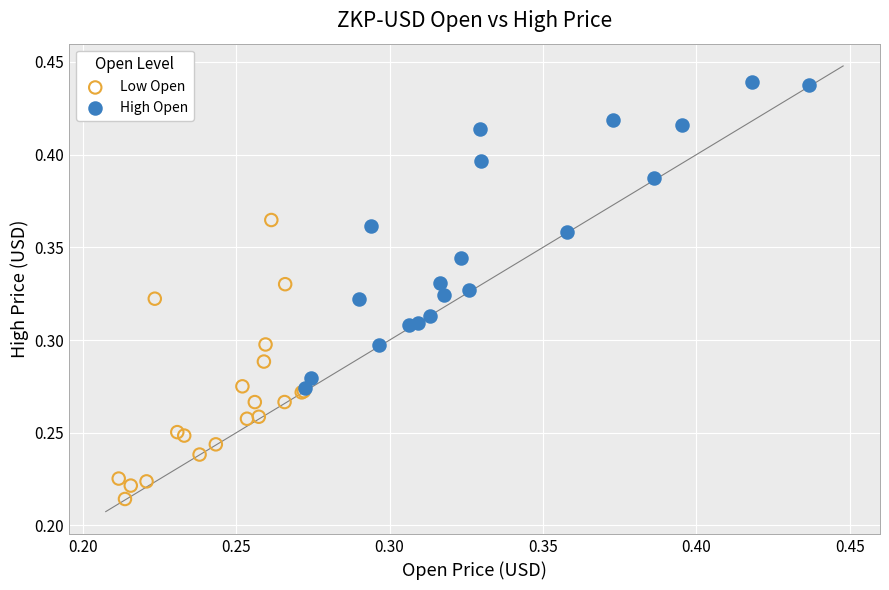

Which series has the largest Y range (max minus min)?

High Open